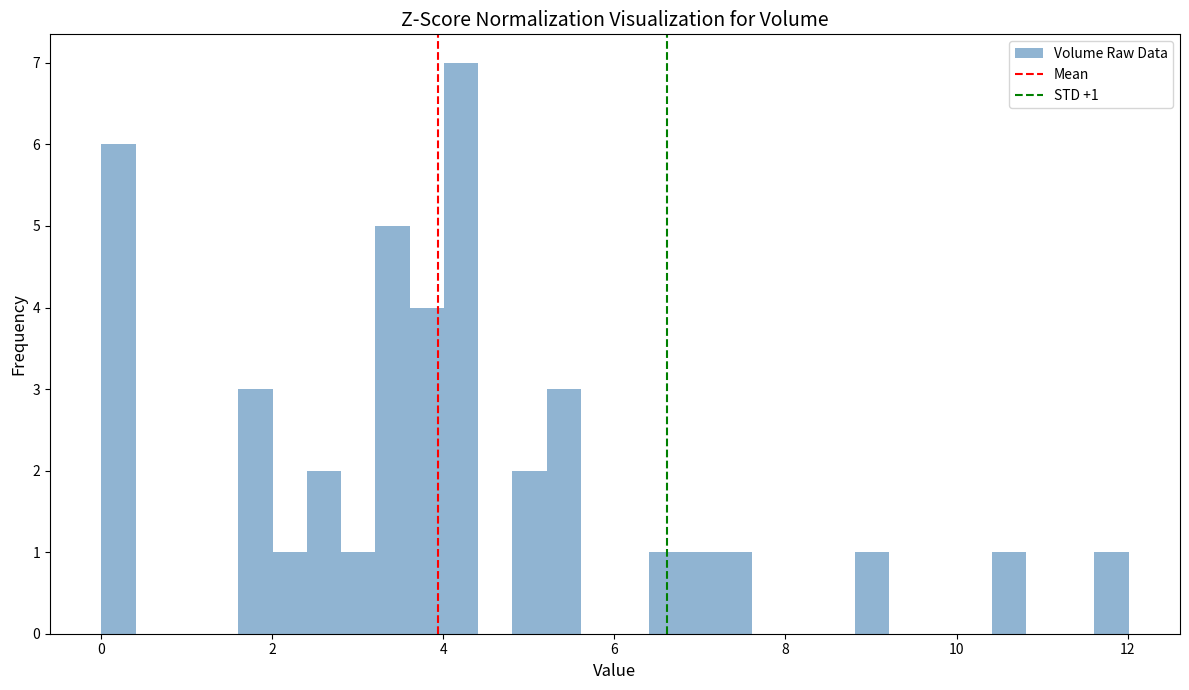

Around what value on the x-axis is the tallest bar? Give the approximate position of its centre, as read against the axis.

4.2